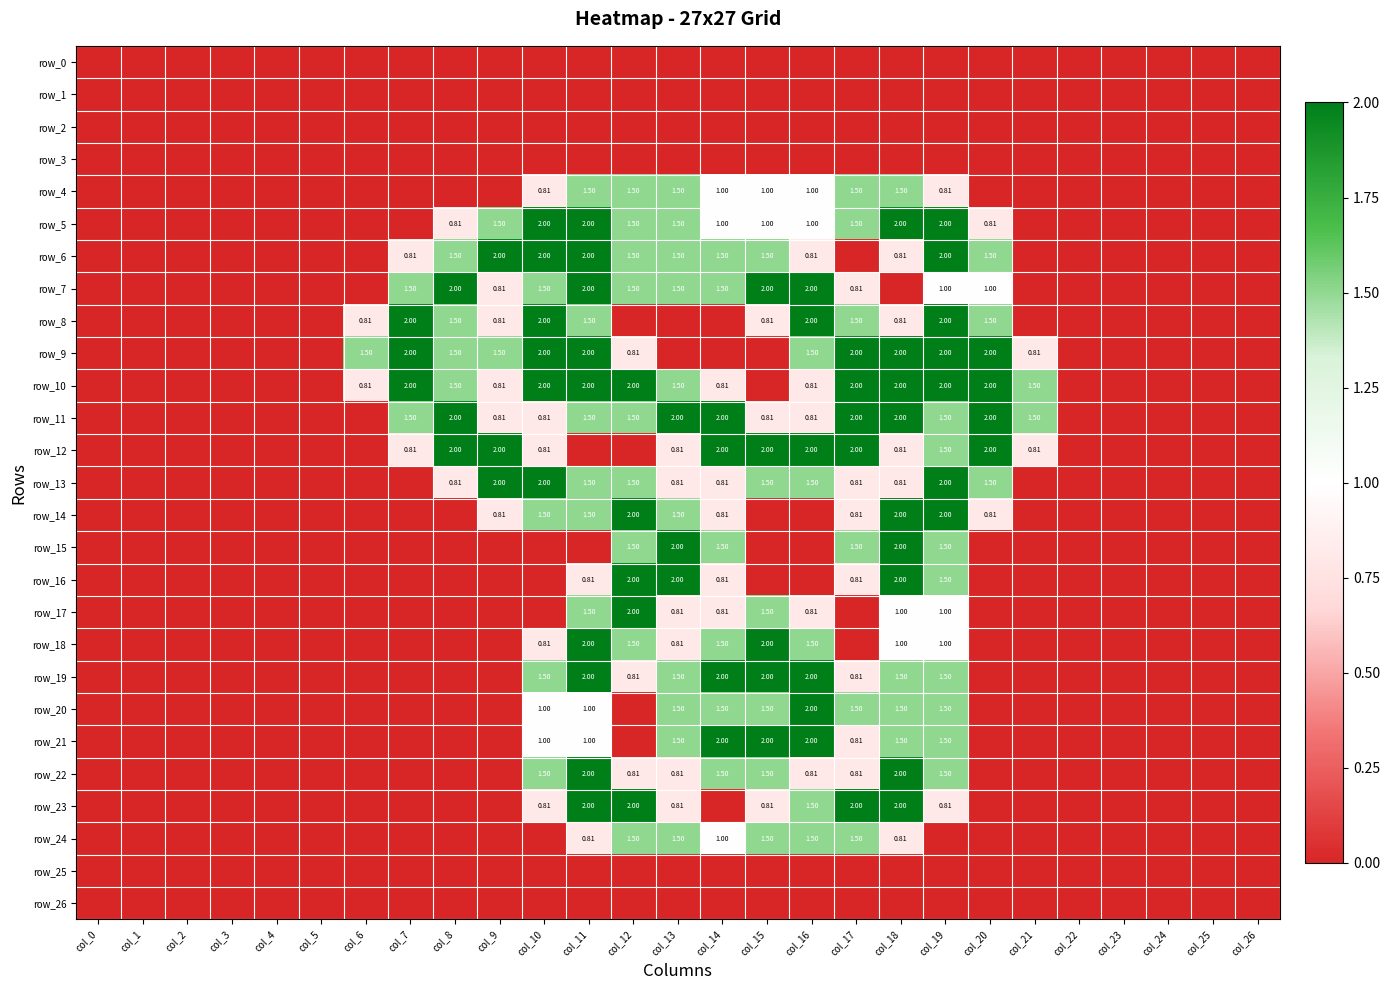

Reading left to right, what are all the values shown in this chart?

row_0: col_0=0.0	col_1=0.0	col_2=0.0	col_3=0.0	col_4=0.0	col_5=0.0	col_6=0.0	col_7=0.0	col_8=0.0	col_9=0.0	col_10=0.0	col_11=0.0	col_12=0.0	col_13=0.0	col_14=0.0	col_15=0.0	col_16=0.0	col_17=0.0	col_18=0.0	col_19=0.0	col_20=0.0	col_21=0.0	col_22=0.0	col_23=0.0	col_24=0.0	col_25=0.0	col_26=0.0
row_1: col_0=0.0	col_1=0.0	col_2=0.0	col_3=0.0	col_4=0.0	col_5=0.0	col_6=0.0	col_7=0.0	col_8=0.0	col_9=0.0	col_10=0.0	col_11=0.0	col_12=0.0	col_13=0.0	col_14=0.0	col_15=0.0	col_16=0.0	col_17=0.0	col_18=0.0	col_19=0.0	col_20=0.0	col_21=0.0	col_22=0.0	col_23=0.0	col_24=0.0	col_25=0.0	col_26=0.0
row_2: col_0=0.0	col_1=0.0	col_2=0.0	col_3=0.0	col_4=0.0	col_5=0.0	col_6=0.0	col_7=0.0	col_8=0.0	col_9=0.0	col_10=0.0	col_11=0.0	col_12=0.0	col_13=0.0	col_14=0.0	col_15=0.0	col_16=0.0	col_17=0.0	col_18=0.0	col_19=0.0	col_20=0.0	col_21=0.0	col_22=0.0	col_23=0.0	col_24=0.0	col_25=0.0	col_26=0.0
row_3: col_0=0.0	col_1=0.0	col_2=0.0	col_3=0.0	col_4=0.0	col_5=0.0	col_6=0.0	col_7=0.0	col_8=0.0	col_9=0.0	col_10=0.0	col_11=0.0	col_12=0.0	col_13=0.0	col_14=0.0	col_15=0.0	col_16=0.0	col_17=0.0	col_18=0.0	col_19=0.0	col_20=0.0	col_21=0.0	col_22=0.0	col_23=0.0	col_24=0.0	col_25=0.0	col_26=0.0
row_4: col_0=0.0	col_1=0.0	col_2=0.0	col_3=0.0	col_4=0.0	col_5=0.0	col_6=0.0	col_7=0.0	col_8=0.0	col_9=0.0	col_10=0.8	col_11=1.5	col_12=1.5	col_13=1.5	col_14=1.0	col_15=1.0	col_16=1.0	col_17=1.5	col_18=1.5	col_19=0.8	col_20=0.0	col_21=0.0	col_22=0.0	col_23=0.0	col_24=0.0	col_25=0.0	col_26=0.0
row_5: col_0=0.0	col_1=0.0	col_2=0.0	col_3=0.0	col_4=0.0	col_5=0.0	col_6=0.0	col_7=0.0	col_8=0.8	col_9=1.5	col_10=2.0	col_11=2.0	col_12=1.5	col_13=1.5	col_14=1.0	col_15=1.0	col_16=1.0	col_17=1.5	col_18=2.0	col_19=2.0	col_20=0.8	col_21=0.0	col_22=0.0	col_23=0.0	col_24=0.0	col_25=0.0	col_26=0.0
row_6: col_0=0.0	col_1=0.0	col_2=0.0	col_3=0.0	col_4=0.0	col_5=0.0	col_6=0.0	col_7=0.8	col_8=1.5	col_9=2.0	col_10=2.0	col_11=2.0	col_12=1.5	col_13=1.5	col_14=1.5	col_15=1.5	col_16=0.8	col_17=0.0	col_18=0.8	col_19=2.0	col_20=1.5	col_21=0.0	col_22=0.0	col_23=0.0	col_24=0.0	col_25=0.0	col_26=0.0
row_7: col_0=0.0	col_1=0.0	col_2=0.0	col_3=0.0	col_4=0.0	col_5=0.0	col_6=0.0	col_7=1.5	col_8=2.0	col_9=0.8	col_10=1.5	col_11=2.0	col_12=1.5	col_13=1.5	col_14=1.5	col_15=2.0	col_16=2.0	col_17=0.8	col_18=0.0	col_19=1.0	col_20=1.0	col_21=0.0	col_22=0.0	col_23=0.0	col_24=0.0	col_25=0.0	col_26=0.0
row_8: col_0=0.0	col_1=0.0	col_2=0.0	col_3=0.0	col_4=0.0	col_5=0.0	col_6=0.8	col_7=2.0	col_8=1.5	col_9=0.8	col_10=2.0	col_11=1.5	col_12=0.0	col_13=0.0	col_14=0.0	col_15=0.8	col_16=2.0	col_17=1.5	col_18=0.8	col_19=2.0	col_20=1.5	col_21=0.0	col_22=0.0	col_23=0.0	col_24=0.0	col_25=0.0	col_26=0.0
row_9: col_0=0.0	col_1=0.0	col_2=0.0	col_3=0.0	col_4=0.0	col_5=0.0	col_6=1.5	col_7=2.0	col_8=1.5	col_9=1.5	col_10=2.0	col_11=2.0	col_12=0.8	col_13=0.0	col_14=0.0	col_15=0.0	col_16=1.5	col_17=2.0	col_18=2.0	col_19=2.0	col_20=2.0	col_21=0.8	col_22=0.0	col_23=0.0	col_24=0.0	col_25=0.0	col_26=0.0
row_10: col_0=0.0	col_1=0.0	col_2=0.0	col_3=0.0	col_4=0.0	col_5=0.0	col_6=0.8	col_7=2.0	col_8=1.5	col_9=0.8	col_10=2.0	col_11=2.0	col_12=2.0	col_13=1.5	col_14=0.8	col_15=0.0	col_16=0.8	col_17=2.0	col_18=2.0	col_19=2.0	col_20=2.0	col_21=1.5	col_22=0.0	col_23=0.0	col_24=0.0	col_25=0.0	col_26=0.0
row_11: col_0=0.0	col_1=0.0	col_2=0.0	col_3=0.0	col_4=0.0	col_5=0.0	col_6=0.0	col_7=1.5	col_8=2.0	col_9=0.8	col_10=0.8	col_11=1.5	col_12=1.5	col_13=2.0	col_14=2.0	col_15=0.8	col_16=0.8	col_17=2.0	col_18=2.0	col_19=1.5	col_20=2.0	col_21=1.5	col_22=0.0	col_23=0.0	col_24=0.0	col_25=0.0	col_26=0.0
row_12: col_0=0.0	col_1=0.0	col_2=0.0	col_3=0.0	col_4=0.0	col_5=0.0	col_6=0.0	col_7=0.8	col_8=2.0	col_9=2.0	col_10=0.8	col_11=0.0	col_12=0.0	col_13=0.8	col_14=2.0	col_15=2.0	col_16=2.0	col_17=2.0	col_18=0.8	col_19=1.5	col_20=2.0	col_21=0.8	col_22=0.0	col_23=0.0	col_24=0.0	col_25=0.0	col_26=0.0
row_13: col_0=0.0	col_1=0.0	col_2=0.0	col_3=0.0	col_4=0.0	col_5=0.0	col_6=0.0	col_7=0.0	col_8=0.8	col_9=2.0	col_10=2.0	col_11=1.5	col_12=1.5	col_13=0.8	col_14=0.8	col_15=1.5	col_16=1.5	col_17=0.8	col_18=0.8	col_19=2.0	col_20=1.5	col_21=0.0	col_22=0.0	col_23=0.0	col_24=0.0	col_25=0.0	col_26=0.0
row_14: col_0=0.0	col_1=0.0	col_2=0.0	col_3=0.0	col_4=0.0	col_5=0.0	col_6=0.0	col_7=0.0	col_8=0.0	col_9=0.8	col_10=1.5	col_11=1.5	col_12=2.0	col_13=1.5	col_14=0.8	col_15=0.0	col_16=0.0	col_17=0.8	col_18=2.0	col_19=2.0	col_20=0.8	col_21=0.0	col_22=0.0	col_23=0.0	col_24=0.0	col_25=0.0	col_26=0.0
row_15: col_0=0.0	col_1=0.0	col_2=0.0	col_3=0.0	col_4=0.0	col_5=0.0	col_6=0.0	col_7=0.0	col_8=0.0	col_9=0.0	col_10=0.0	col_11=0.0	col_12=1.5	col_13=2.0	col_14=1.5	col_15=0.0	col_16=0.0	col_17=1.5	col_18=2.0	col_19=1.5	col_20=0.0	col_21=0.0	col_22=0.0	col_23=0.0	col_24=0.0	col_25=0.0	col_26=0.0
row_16: col_0=0.0	col_1=0.0	col_2=0.0	col_3=0.0	col_4=0.0	col_5=0.0	col_6=0.0	col_7=0.0	col_8=0.0	col_9=0.0	col_10=0.0	col_11=0.8	col_12=2.0	col_13=2.0	col_14=0.8	col_15=0.0	col_16=0.0	col_17=0.8	col_18=2.0	col_19=1.5	col_20=0.0	col_21=0.0	col_22=0.0	col_23=0.0	col_24=0.0	col_25=0.0	col_26=0.0
row_17: col_0=0.0	col_1=0.0	col_2=0.0	col_3=0.0	col_4=0.0	col_5=0.0	col_6=0.0	col_7=0.0	col_8=0.0	col_9=0.0	col_10=0.0	col_11=1.5	col_12=2.0	col_13=0.8	col_14=0.8	col_15=1.5	col_16=0.8	col_17=0.0	col_18=1.0	col_19=1.0	col_20=0.0	col_21=0.0	col_22=0.0	col_23=0.0	col_24=0.0	col_25=0.0	col_26=0.0
row_18: col_0=0.0	col_1=0.0	col_2=0.0	col_3=0.0	col_4=0.0	col_5=0.0	col_6=0.0	col_7=0.0	col_8=0.0	col_9=0.0	col_10=0.8	col_11=2.0	col_12=1.5	col_13=0.8	col_14=1.5	col_15=2.0	col_16=1.5	col_17=0.0	col_18=1.0	col_19=1.0	col_20=0.0	col_21=0.0	col_22=0.0	col_23=0.0	col_24=0.0	col_25=0.0	col_26=0.0
row_19: col_0=0.0	col_1=0.0	col_2=0.0	col_3=0.0	col_4=0.0	col_5=0.0	col_6=0.0	col_7=0.0	col_8=0.0	col_9=0.0	col_10=1.5	col_11=2.0	col_12=0.8	col_13=1.5	col_14=2.0	col_15=2.0	col_16=2.0	col_17=0.8	col_18=1.5	col_19=1.5	col_20=0.0	col_21=0.0	col_22=0.0	col_23=0.0	col_24=0.0	col_25=0.0	col_26=0.0
row_20: col_0=0.0	col_1=0.0	col_2=0.0	col_3=0.0	col_4=0.0	col_5=0.0	col_6=0.0	col_7=0.0	col_8=0.0	col_9=0.0	col_10=1.0	col_11=1.0	col_12=0.0	col_13=1.5	col_14=1.5	col_15=1.5	col_16=2.0	col_17=1.5	col_18=1.5	col_19=1.5	col_20=0.0	col_21=0.0	col_22=0.0	col_23=0.0	col_24=0.0	col_25=0.0	col_26=0.0
row_21: col_0=0.0	col_1=0.0	col_2=0.0	col_3=0.0	col_4=0.0	col_5=0.0	col_6=0.0	col_7=0.0	col_8=0.0	col_9=0.0	col_10=1.0	col_11=1.0	col_12=0.0	col_13=1.5	col_14=2.0	col_15=2.0	col_16=2.0	col_17=0.8	col_18=1.5	col_19=1.5	col_20=0.0	col_21=0.0	col_22=0.0	col_23=0.0	col_24=0.0	col_25=0.0	col_26=0.0
row_22: col_0=0.0	col_1=0.0	col_2=0.0	col_3=0.0	col_4=0.0	col_5=0.0	col_6=0.0	col_7=0.0	col_8=0.0	col_9=0.0	col_10=1.5	col_11=2.0	col_12=0.8	col_13=0.8	col_14=1.5	col_15=1.5	col_16=0.8	col_17=0.8	col_18=2.0	col_19=1.5	col_20=0.0	col_21=0.0	col_22=0.0	col_23=0.0	col_24=0.0	col_25=0.0	col_26=0.0
row_23: col_0=0.0	col_1=0.0	col_2=0.0	col_3=0.0	col_4=0.0	col_5=0.0	col_6=0.0	col_7=0.0	col_8=0.0	col_9=0.0	col_10=0.8	col_11=2.0	col_12=2.0	col_13=0.8	col_14=0.0	col_15=0.8	col_16=1.5	col_17=2.0	col_18=2.0	col_19=0.8	col_20=0.0	col_21=0.0	col_22=0.0	col_23=0.0	col_24=0.0	col_25=0.0	col_26=0.0
row_24: col_0=0.0	col_1=0.0	col_2=0.0	col_3=0.0	col_4=0.0	col_5=0.0	col_6=0.0	col_7=0.0	col_8=0.0	col_9=0.0	col_10=0.0	col_11=0.8	col_12=1.5	col_13=1.5	col_14=1.0	col_15=1.5	col_16=1.5	col_17=1.5	col_18=0.8	col_19=0.0	col_20=0.0	col_21=0.0	col_22=0.0	col_23=0.0	col_24=0.0	col_25=0.0	col_26=0.0
row_25: col_0=0.0	col_1=0.0	col_2=0.0	col_3=0.0	col_4=0.0	col_5=0.0	col_6=0.0	col_7=0.0	col_8=0.0	col_9=0.0	col_10=0.0	col_11=0.0	col_12=0.0	col_13=0.0	col_14=0.0	col_15=0.0	col_16=0.0	col_17=0.0	col_18=0.0	col_19=0.0	col_20=0.0	col_21=0.0	col_22=0.0	col_23=0.0	col_24=0.0	col_25=0.0	col_26=0.0
row_26: col_0=0.0	col_1=0.0	col_2=0.0	col_3=0.0	col_4=0.0	col_5=0.0	col_6=0.0	col_7=0.0	col_8=0.0	col_9=0.0	col_10=0.0	col_11=0.0	col_12=0.0	col_13=0.0	col_14=0.0	col_15=0.0	col_16=0.0	col_17=0.0	col_18=0.0	col_19=0.0	col_20=0.0	col_21=0.0	col_22=0.0	col_23=0.0	col_24=0.0	col_25=0.0	col_26=0.0